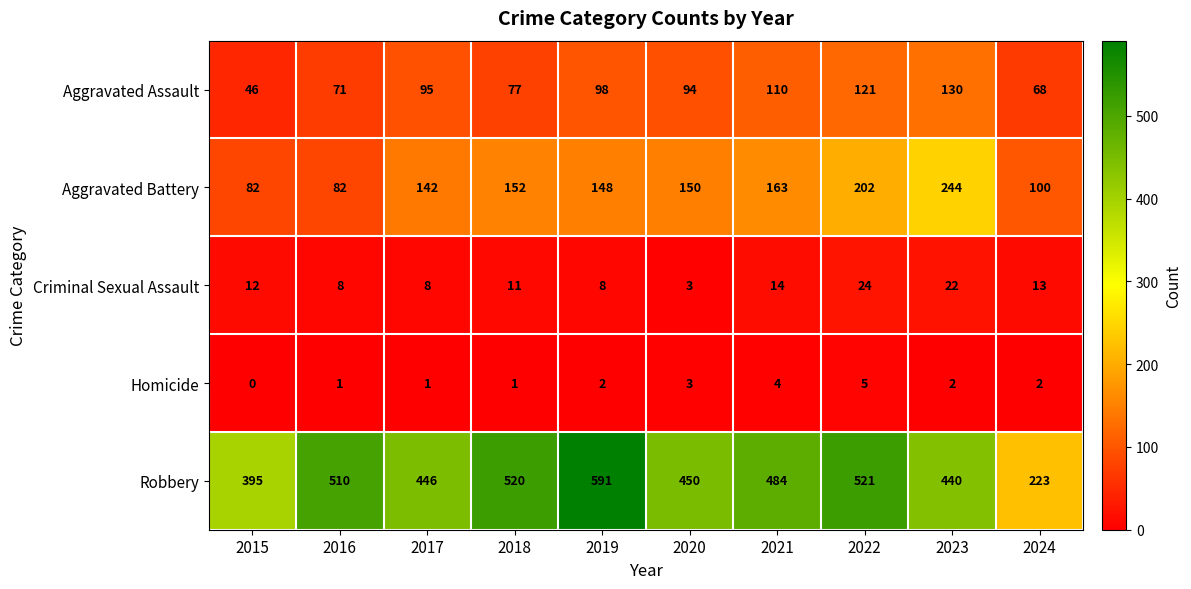

Rank the series at 2024 from lowest to highest value.

Homicide, Criminal Sexual Assault, Aggravated Assault, Aggravated Battery, Robbery